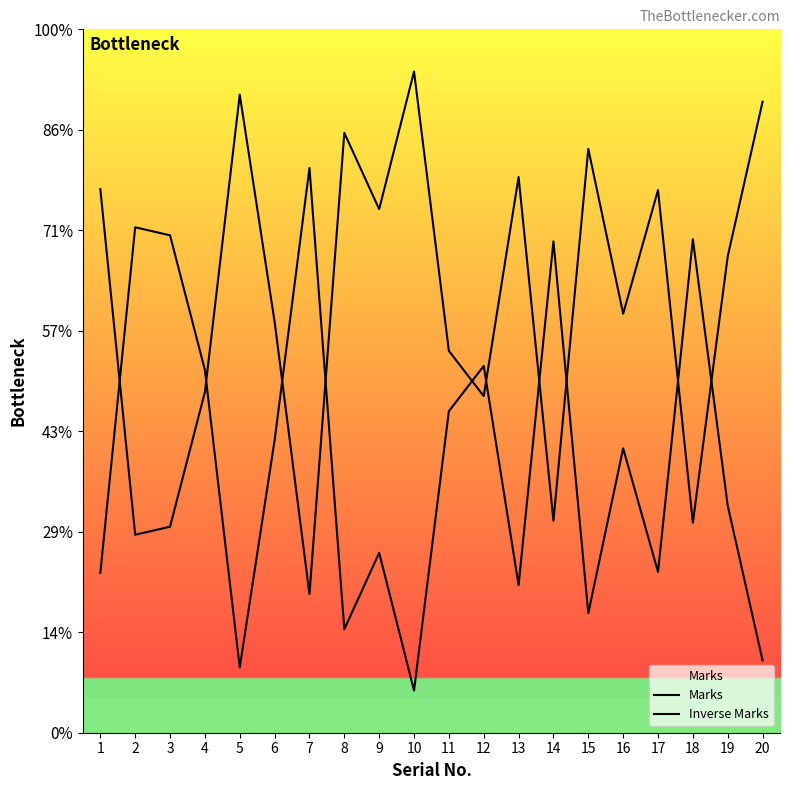

Is this an area chart (filled region under the line)?

No